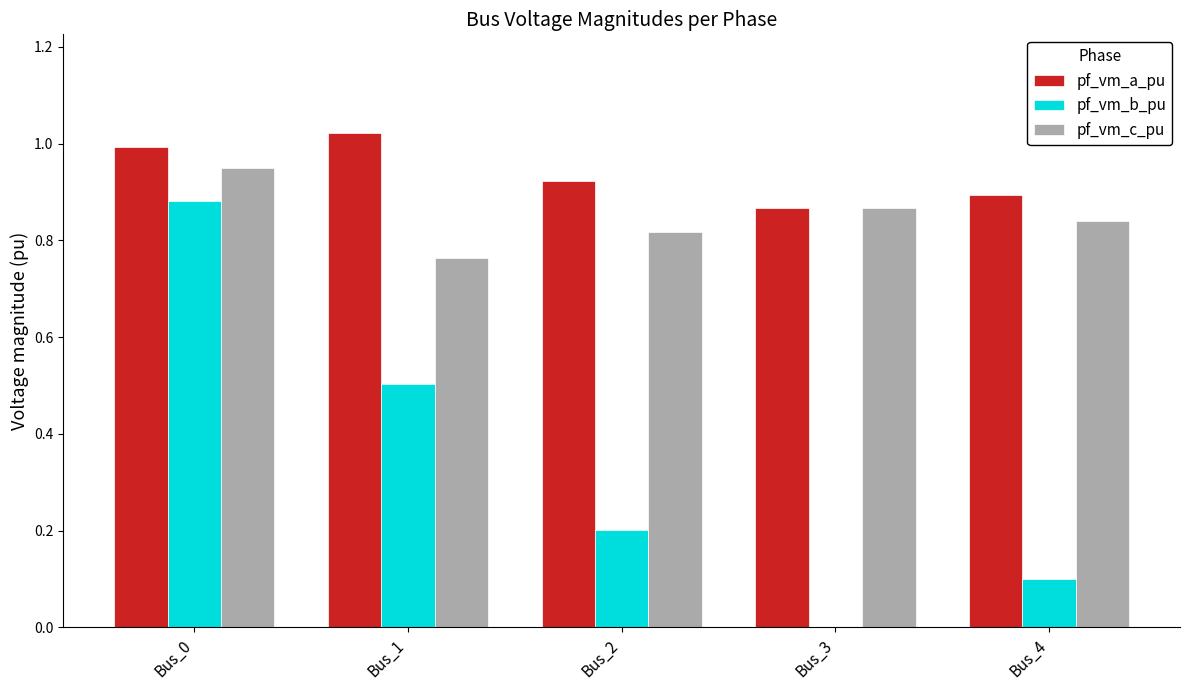

Are the bars grouped side by side (vs. stacked)?

Yes